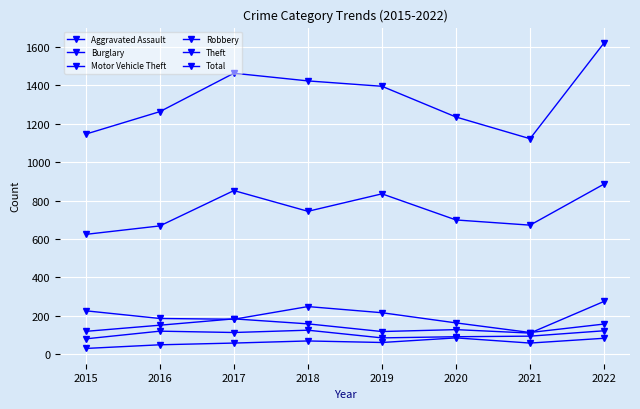

What is the difference between the maximum and minimum values in the Motor Vehicle Theft series?

165